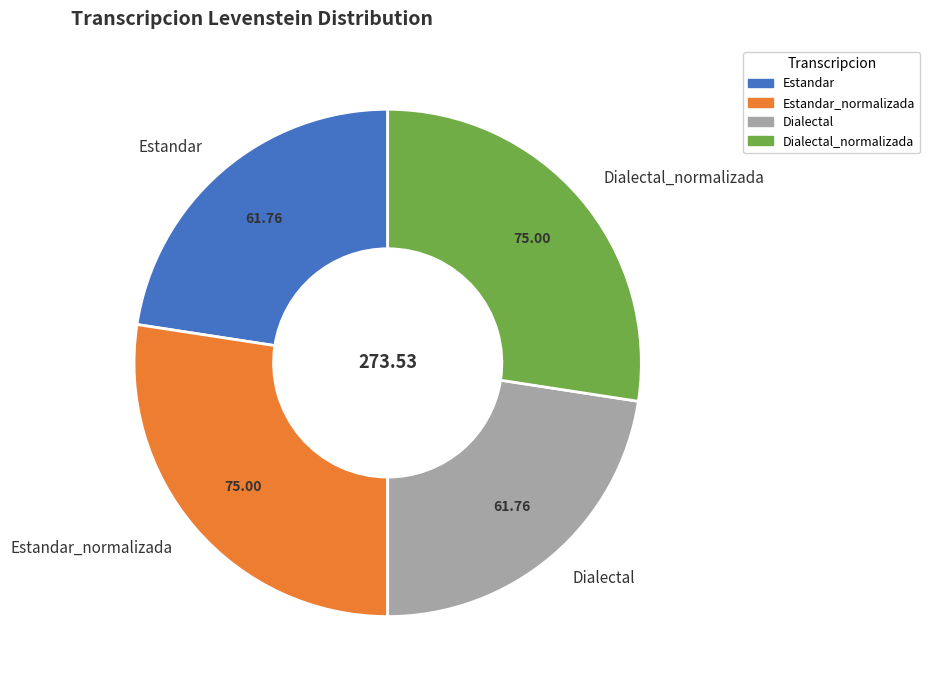

Does any single category account for the majority?

No